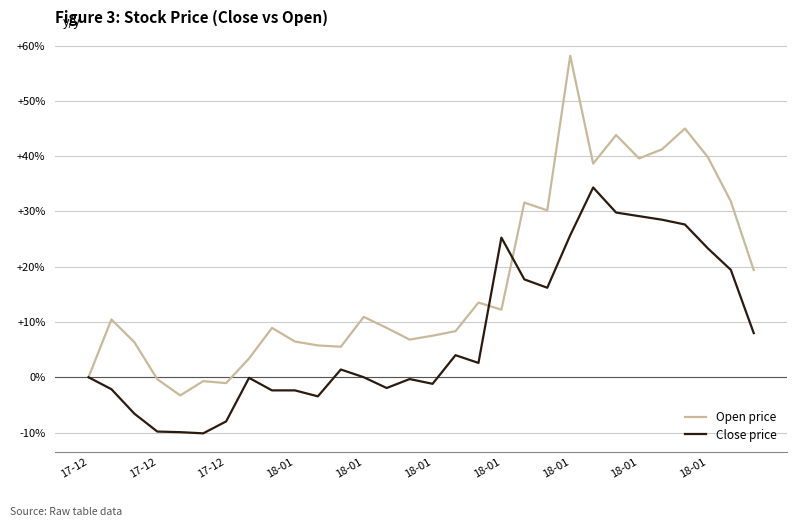

Does the chart have visible grid lines?

Yes